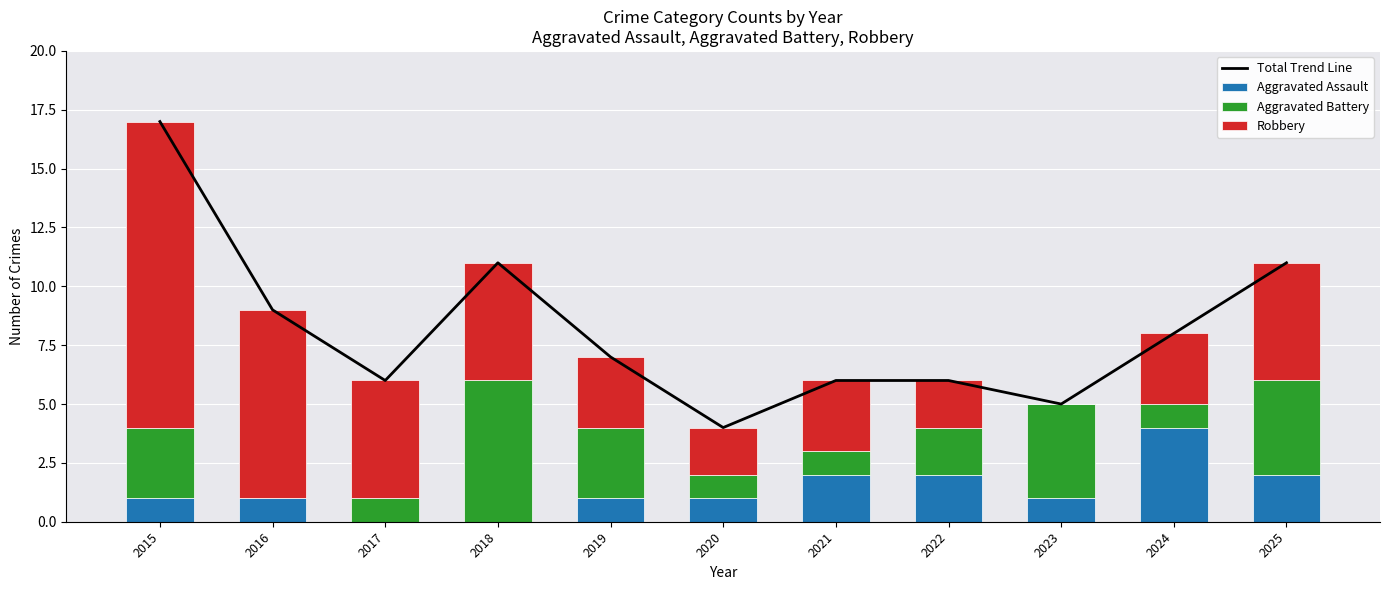

How many positive values does the Aggravated Battery series have?

10